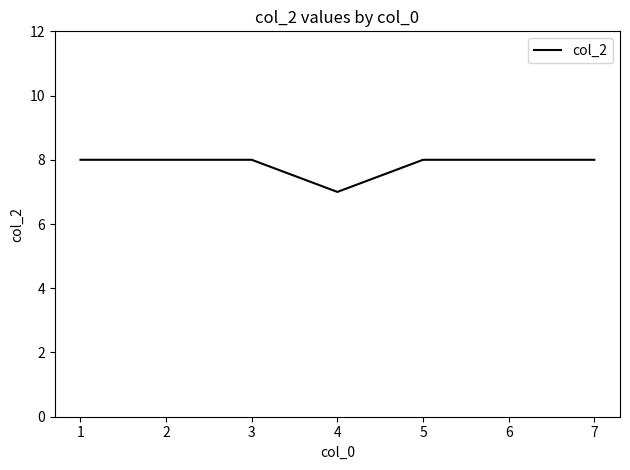

The value at 1 is 14. True or false?

False